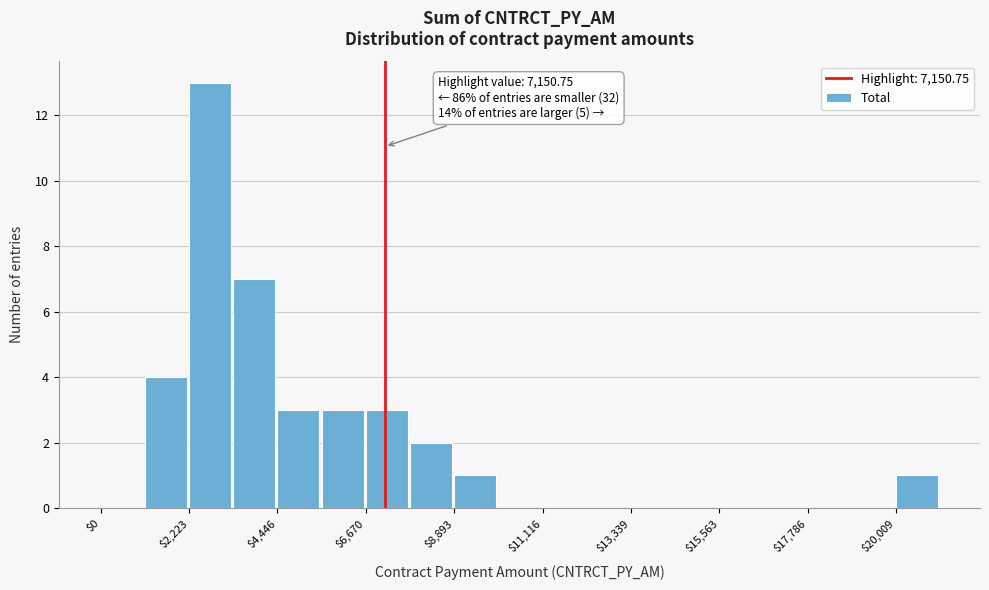

Read against the x-axis, roughly where is the centre of the tallest bar?

3000